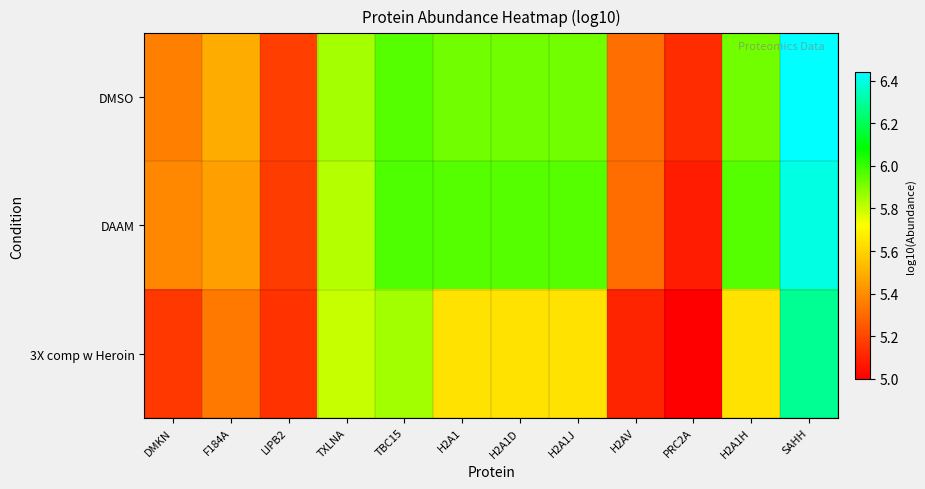

What is the total value across all series at H2A1D?

17.5